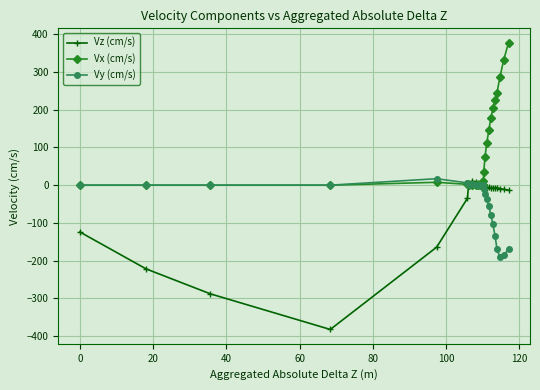

True or false: Vx (cm/s) has more than 1 points higher than both neighbors.

True